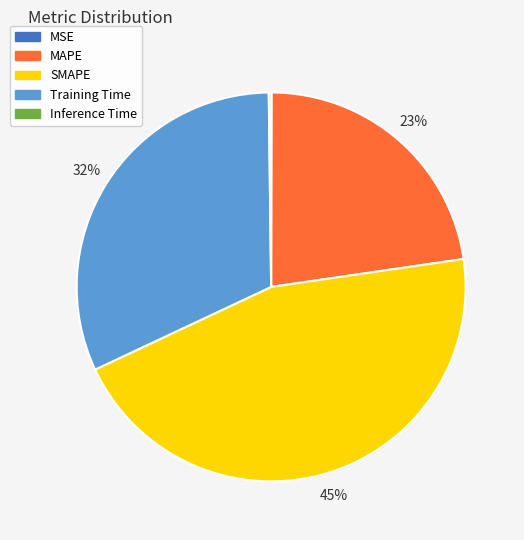

What percentage is the Training Time slice, to the nearest percent?

32%